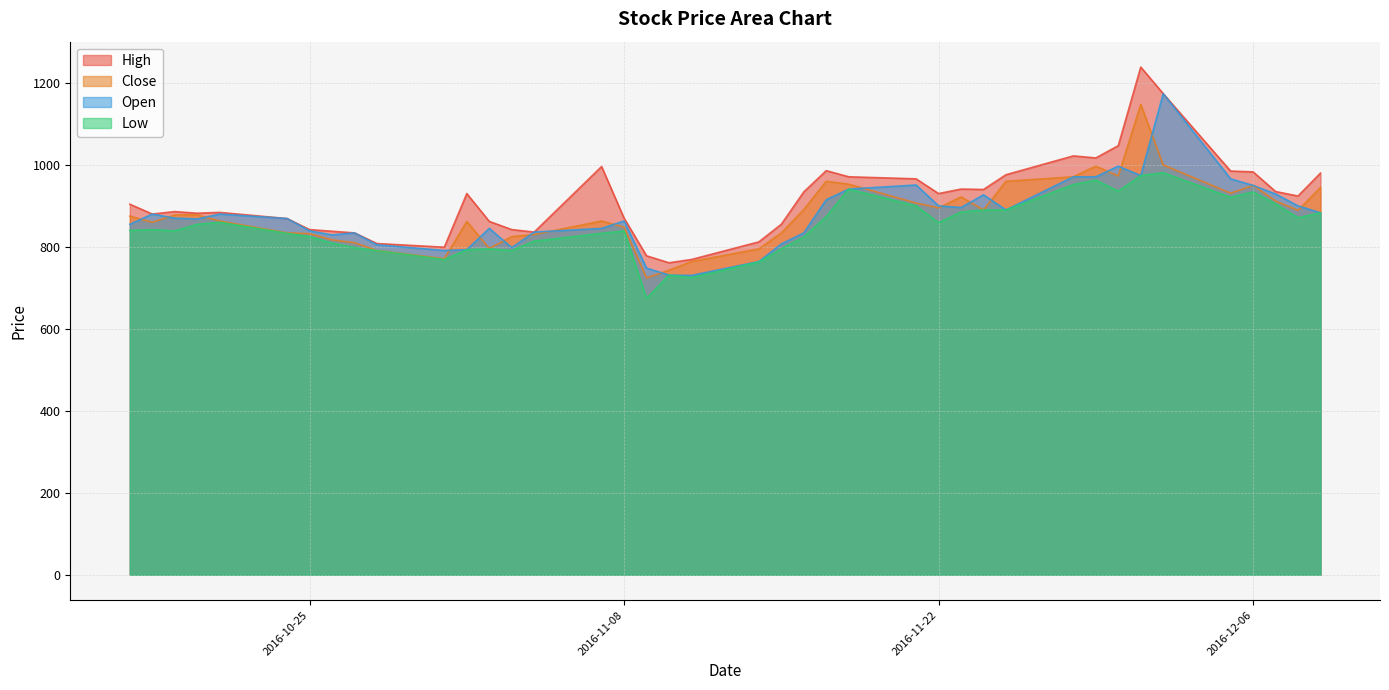

At which label does Close reach its peak?

2016-12-01